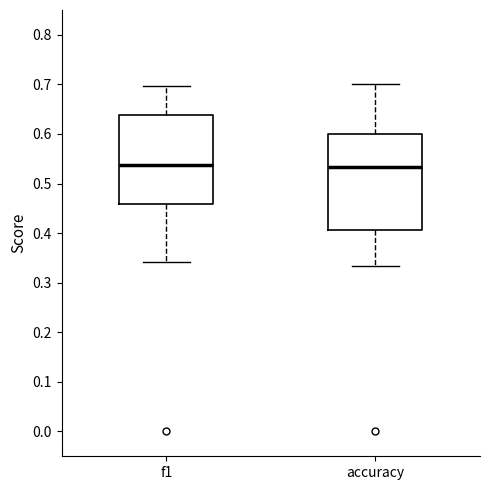

Comparing the boxes themselves (not the whiskers), which one is the tallest?

accuracy